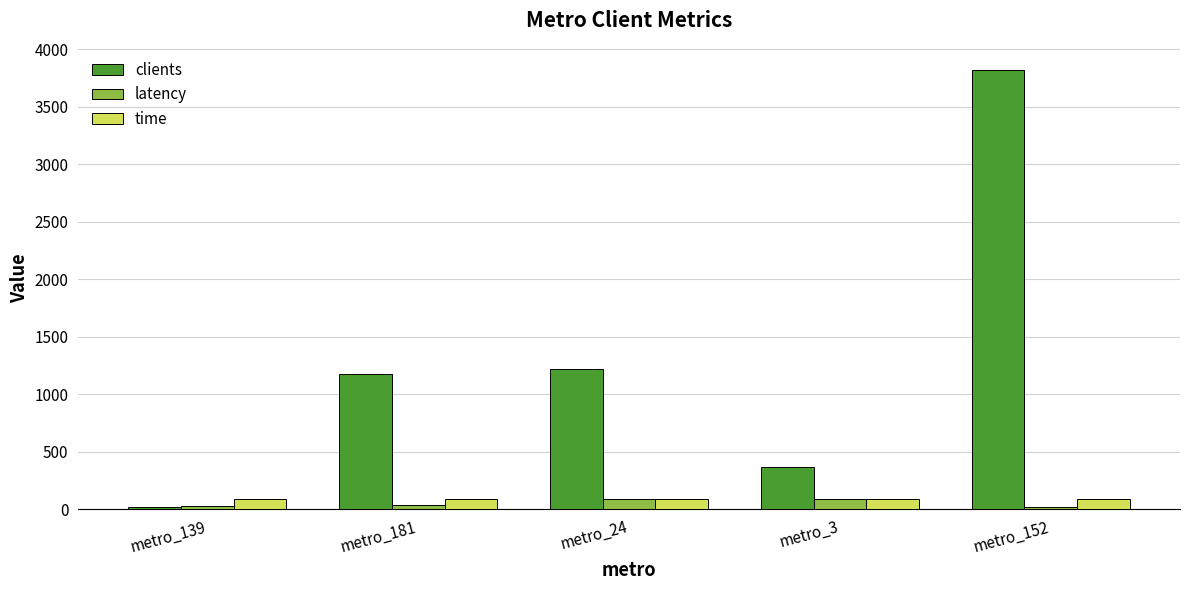

How many groups of bars are there?

5